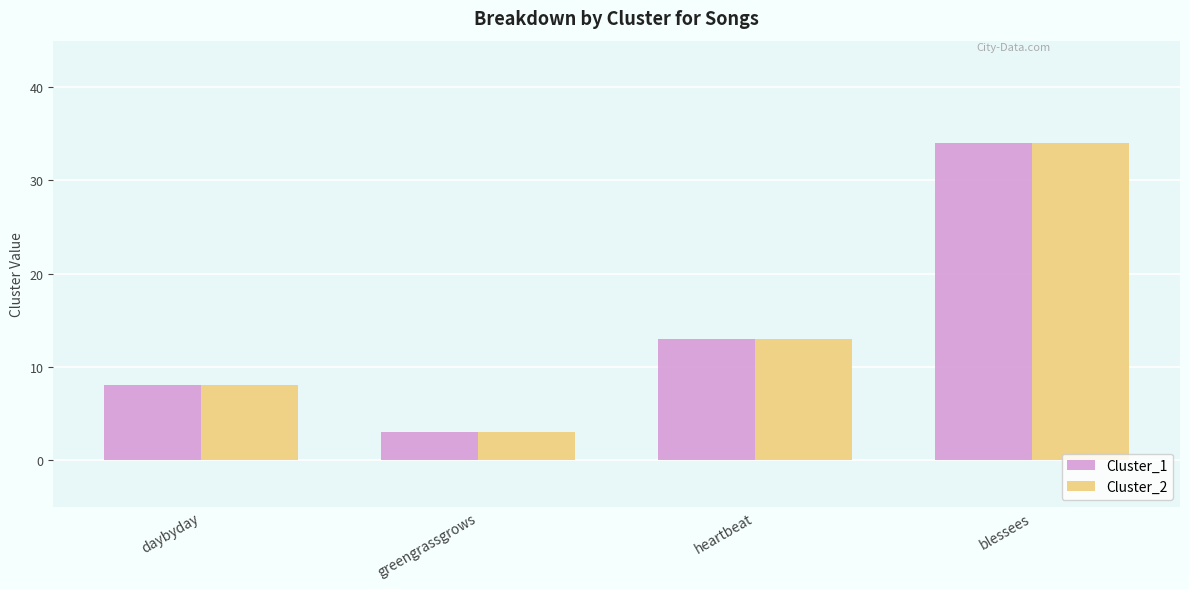

How many distinct data groups are displayed?

2